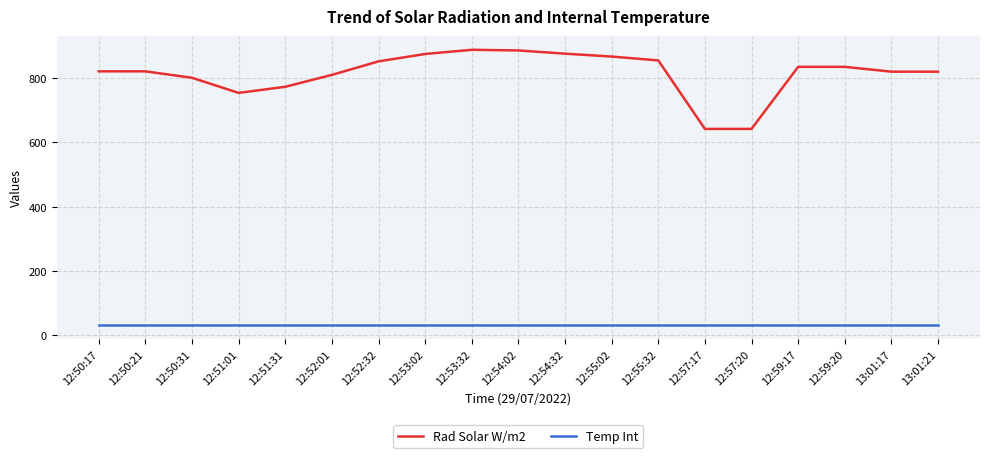

The value of Temp Int at 12:59:17 is 31.3. True or false?

True